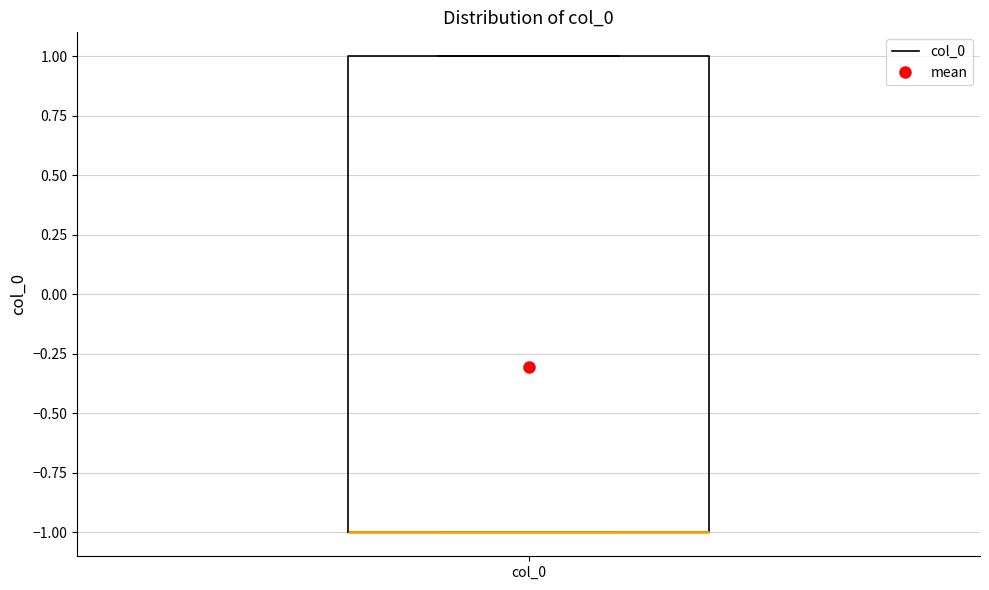

Where is the upper edge of the box for col_0 on the y-axis? The values are not printed on the chart, so give them approximately, as read against the axis.

1